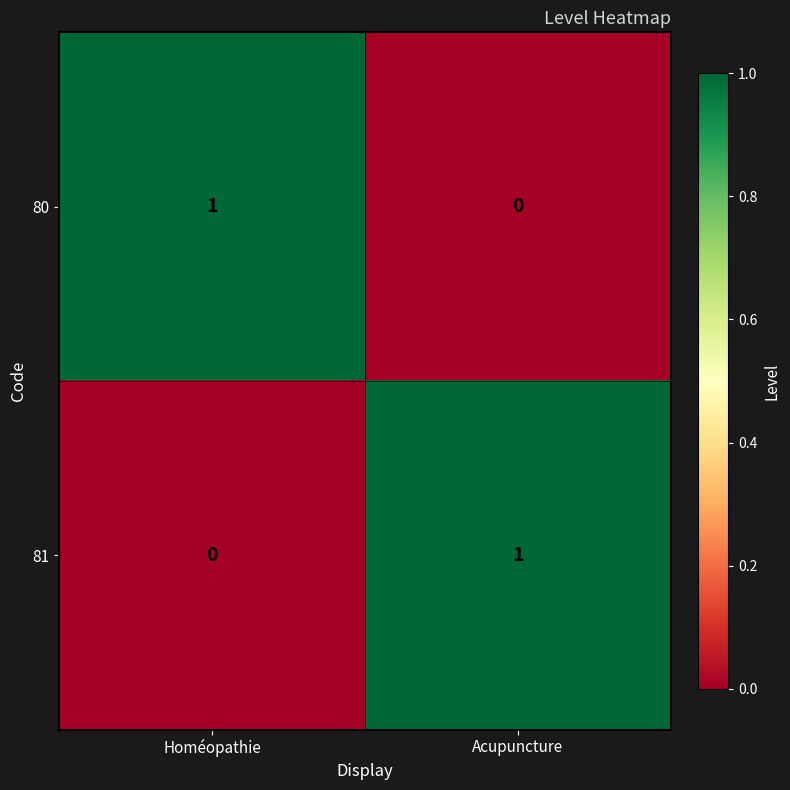

The 81 series shows 1 at Acupuncture. True or false?

True